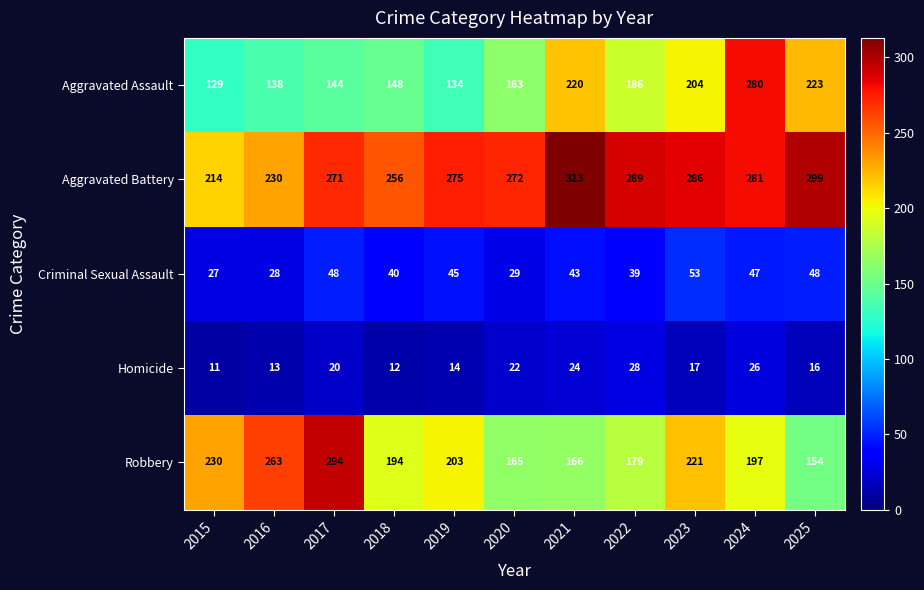

Where is Aggravated Battery nearest to the value 263?

2018